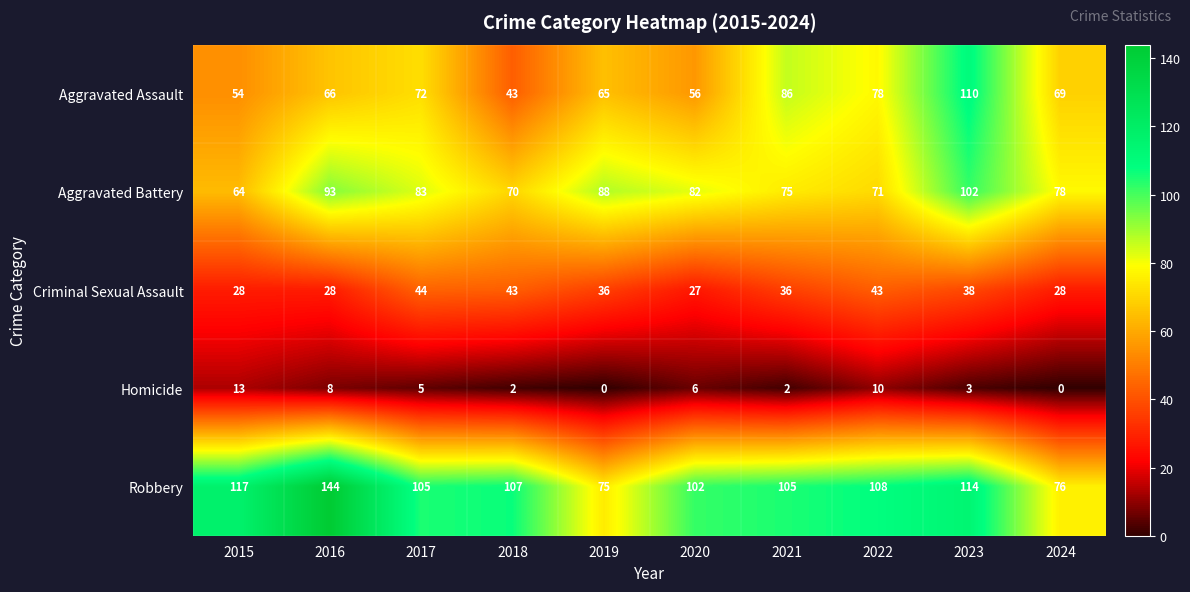

What is the minimum value for Robbery?

75